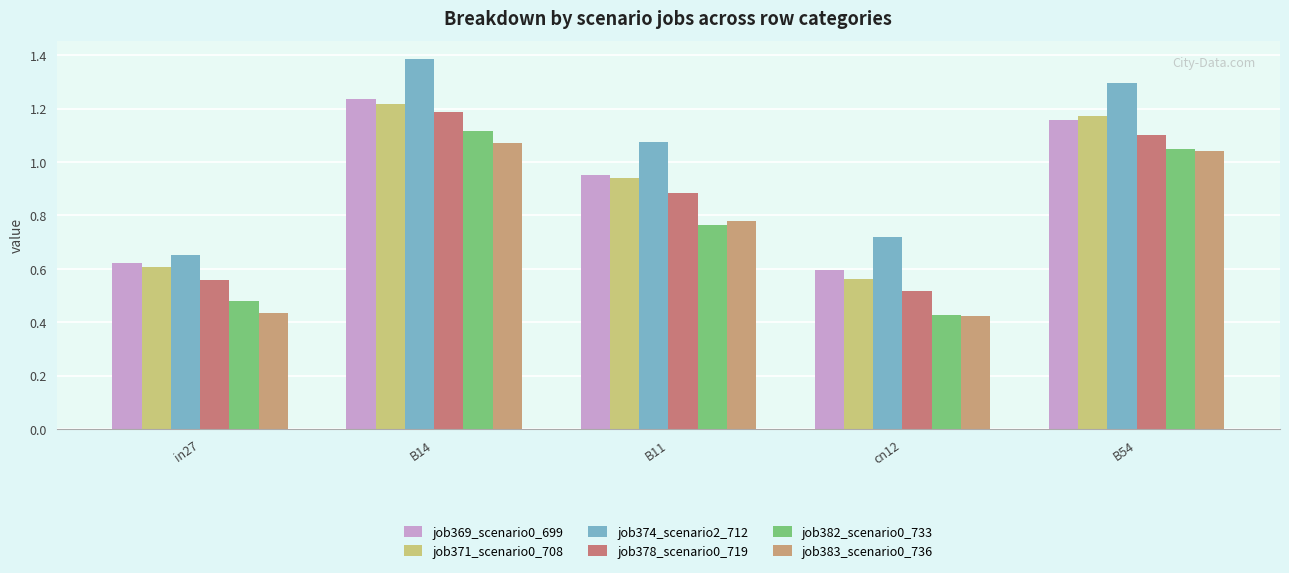

What is the sum of all job374_scenario2_712 values?

5.1